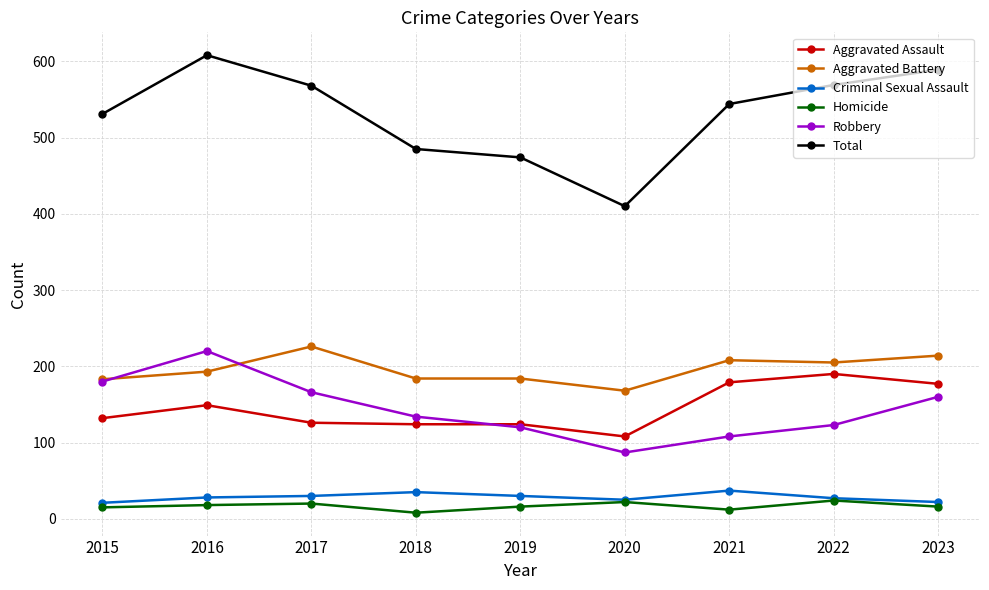

What is the value of the Aggravated Battery point at the 4th from the left?

184